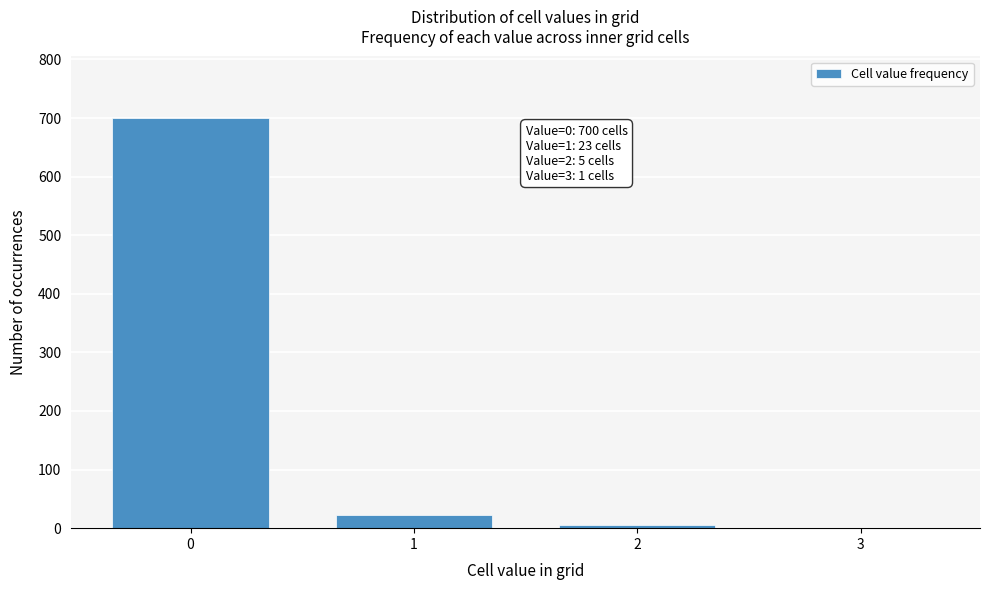

Reading left to right, transcribe all the data shown in this chart.

0=700	1=23	2=5	3=1